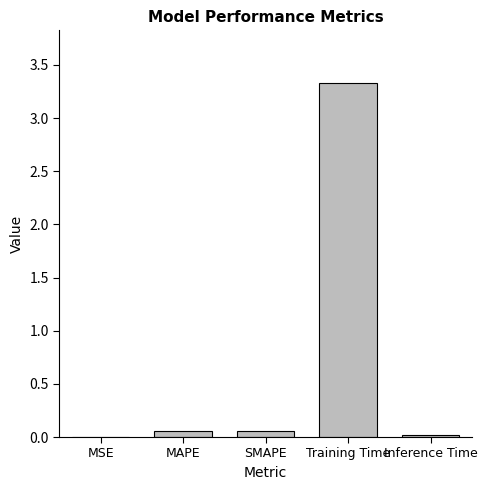

What is the greatest value displayed?

3.3